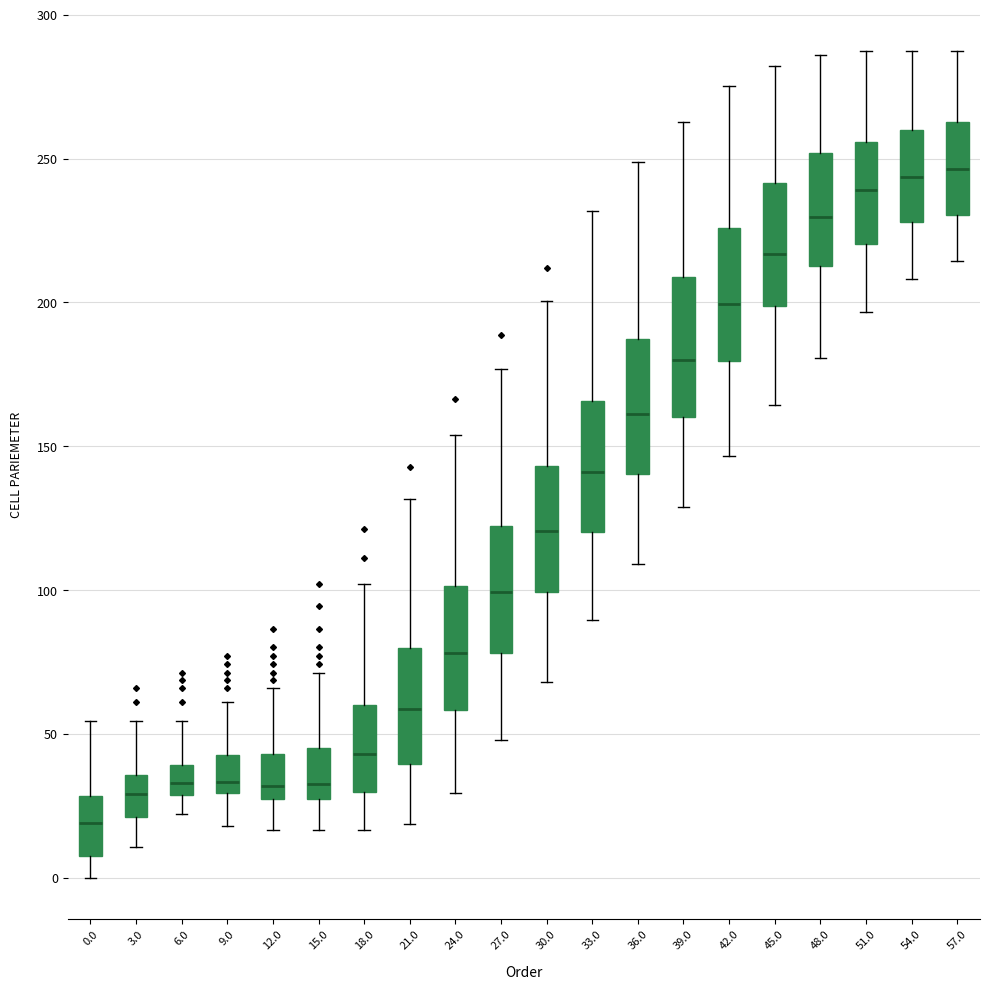

Which box's median line is the lowest?

0.0